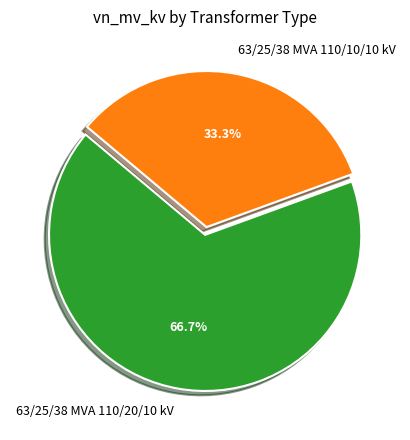

How many slices are in this pie chart?

2